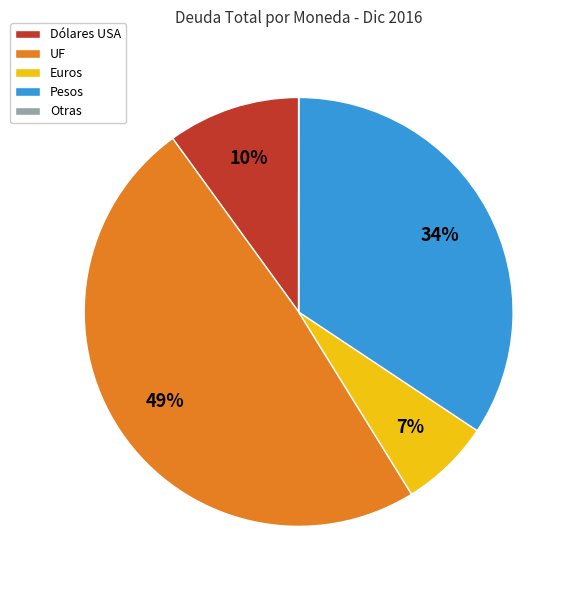

Is it true that UF is 35% of the pie?

False